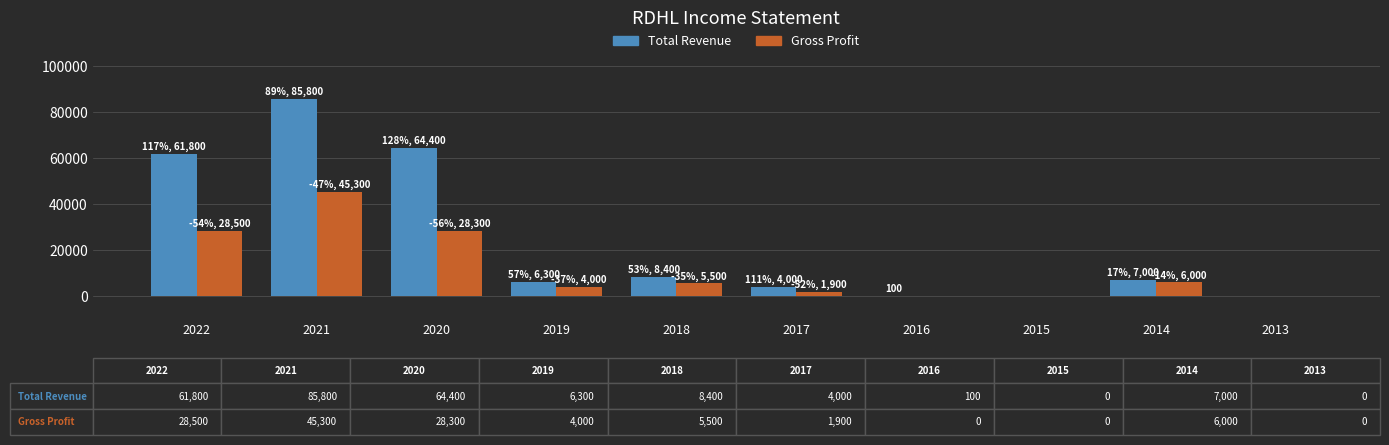

What is the sum of the Gross Profit values at 2021 and 2017?

47200